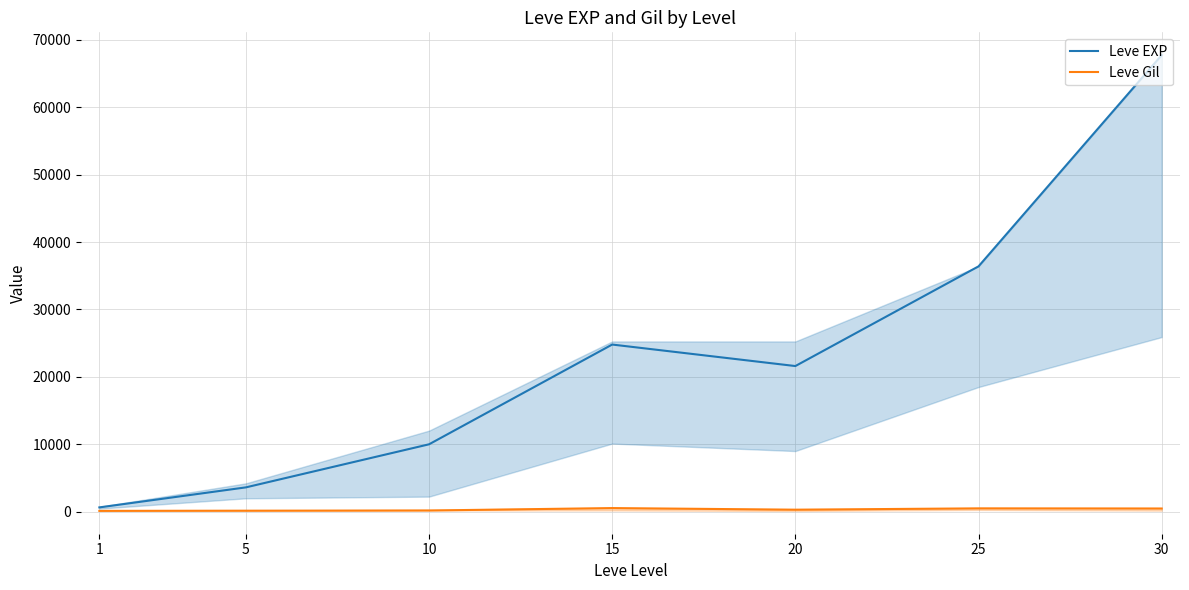

What is the difference between the Leve Gil values at 25 and 20?

195